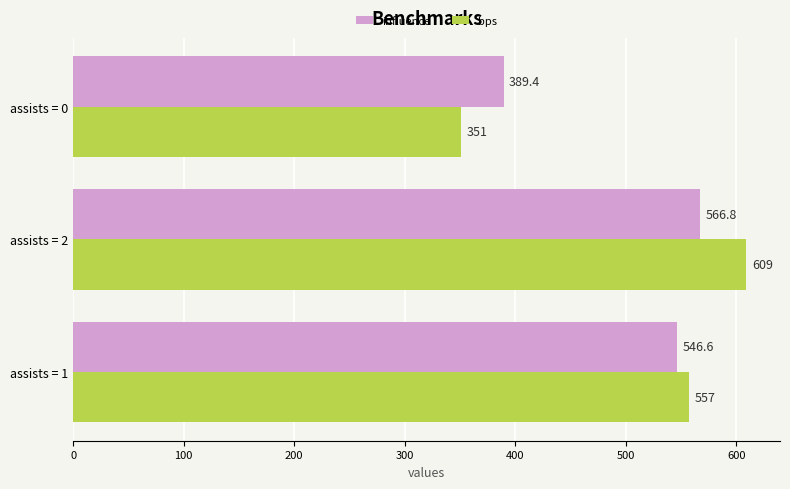

How many data points does each series have?

3